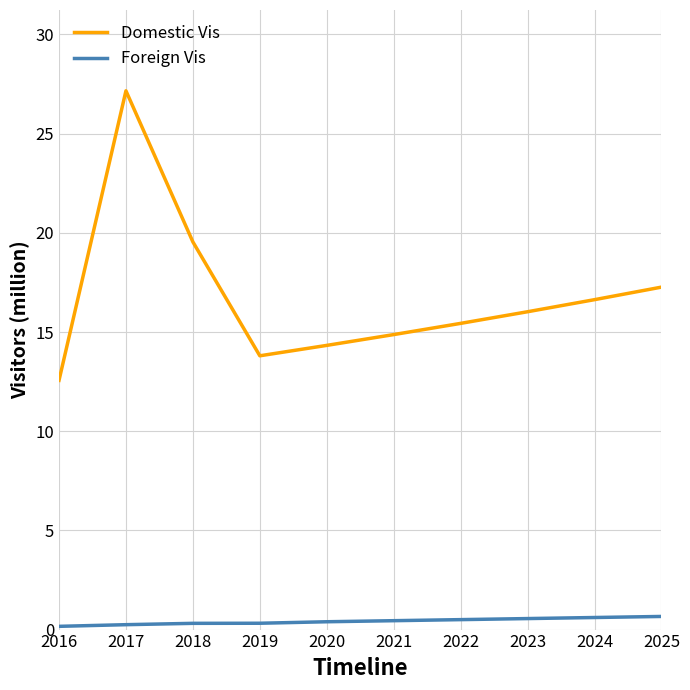

What is the highest value of the Foreign Vis series?

0.7